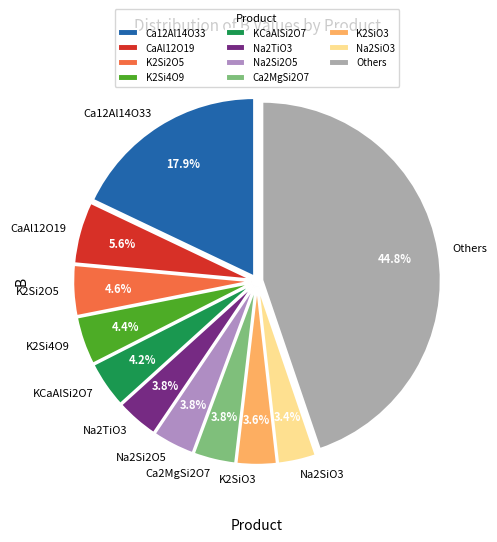

Is Others the majority of the pie?

No